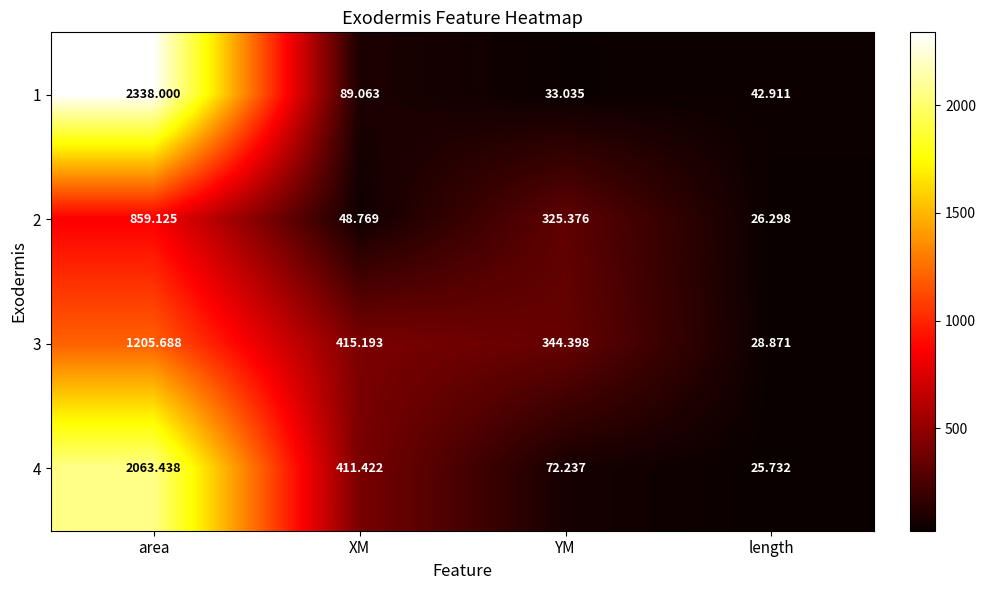

At which category is the sum across all series the highest?

area